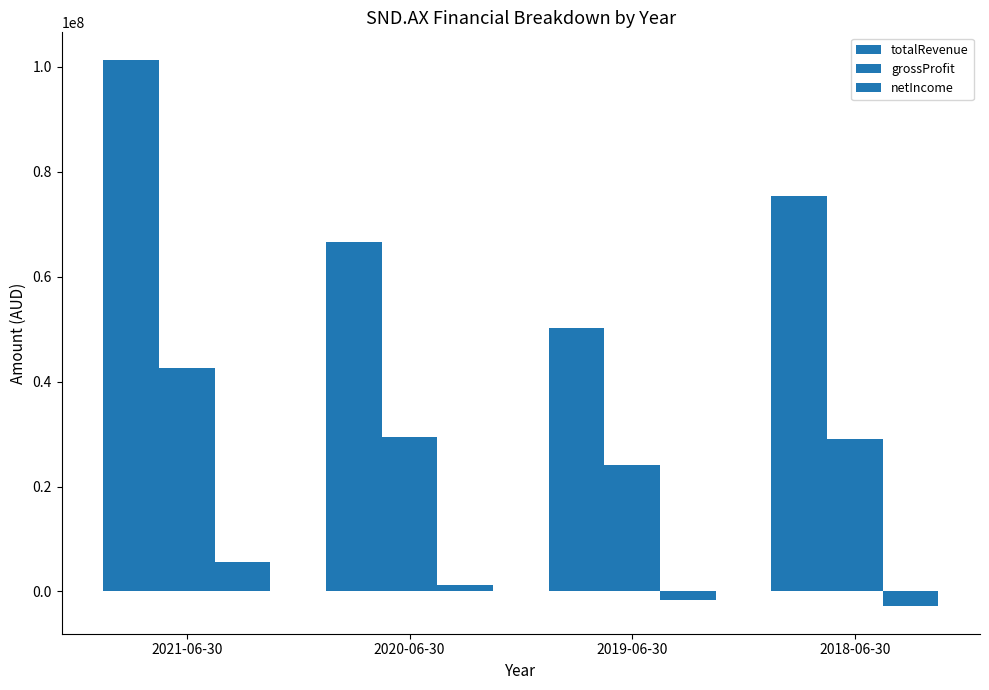

List the series in order of their peak value, lowest first.

netIncome, grossProfit, totalRevenue